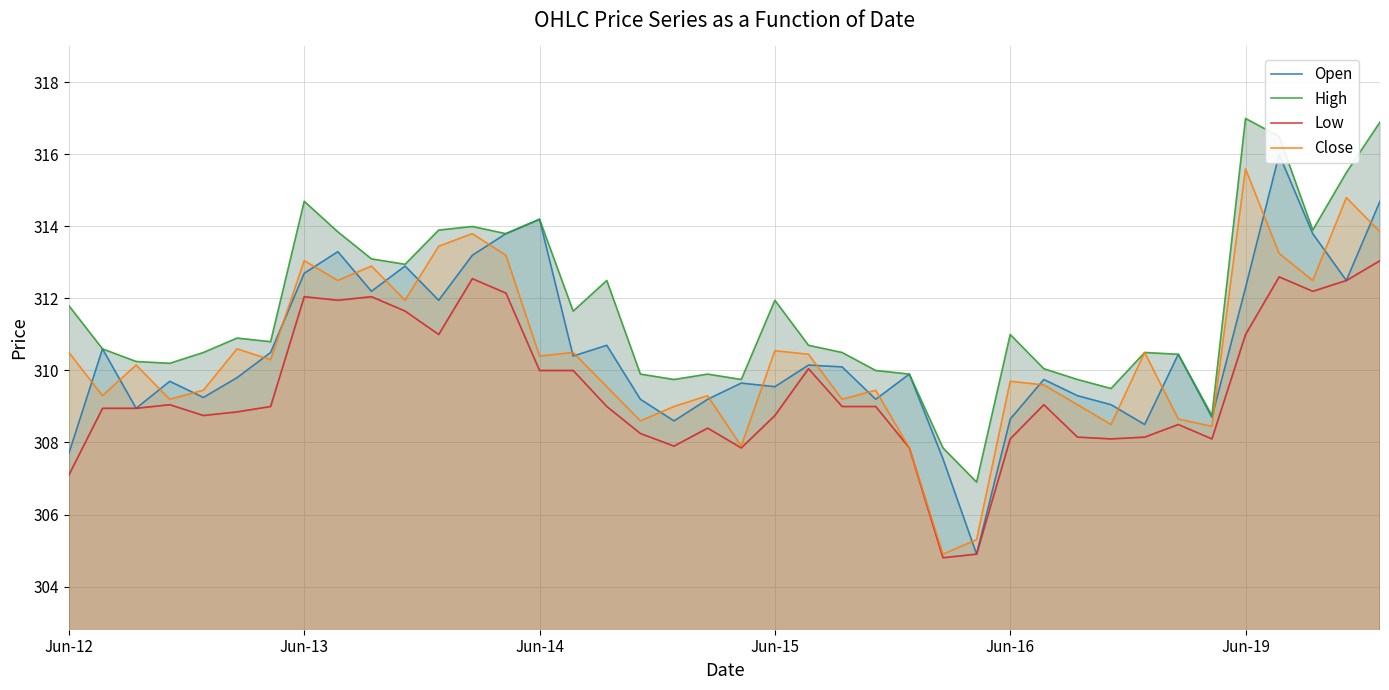

How many interior local valleys does the High series have?

11